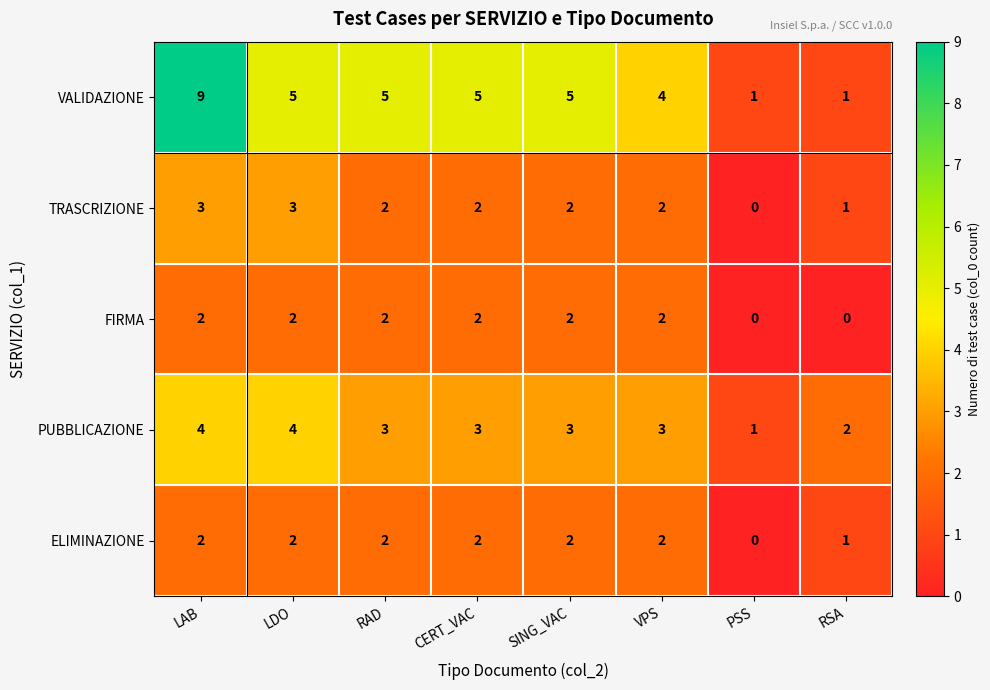

How many values in the ELIMINAZIONE series are below 2?

2